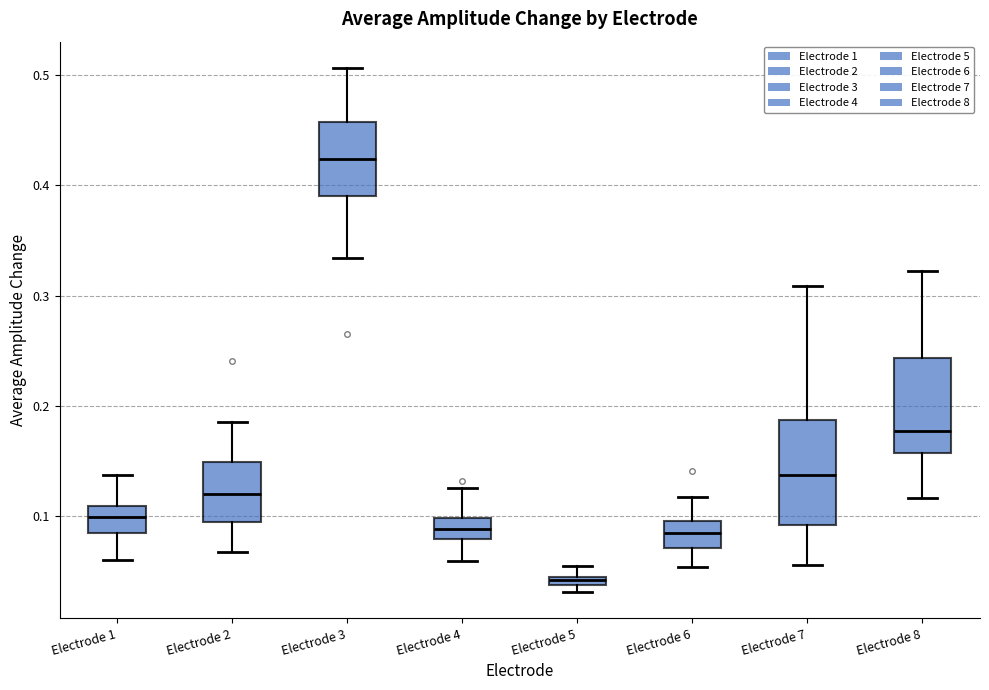

Where is the lower edge of the box for Electrode 8 on the y-axis? The values are not printed on the chart, so give them approximately, as read against the axis.

0.16